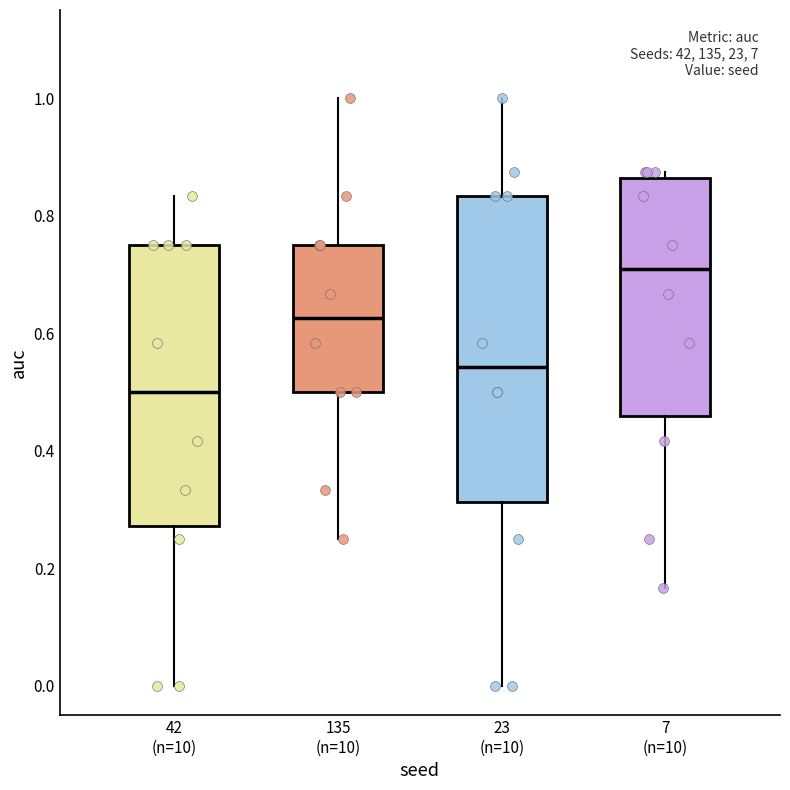

Reading left to right, read every box against the y-axis: the position of its median line, the range the box covers, and the ends of its whiskers. The values are not printed on the chart, so give them approximately, as read against the axis.

42 (n=10): median 0.50, box 0.28 to 0.76, whiskers 0.00 to 0.84
135 (n=10): median 0.62, box 0.50 to 0.76, whiskers 0.26 to 1.00
23 (n=10): median 0.54, box 0.32 to 0.84, whiskers 0.00 to 1.00
7 (n=10): median 0.70, box 0.46 to 0.86, whiskers 0.16 to 0.88